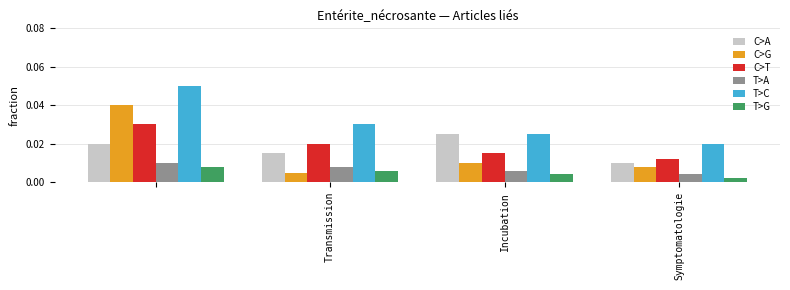

What are all the series names shown in the legend?

C>A, C>G, C>T, T>A, T>C, T>G